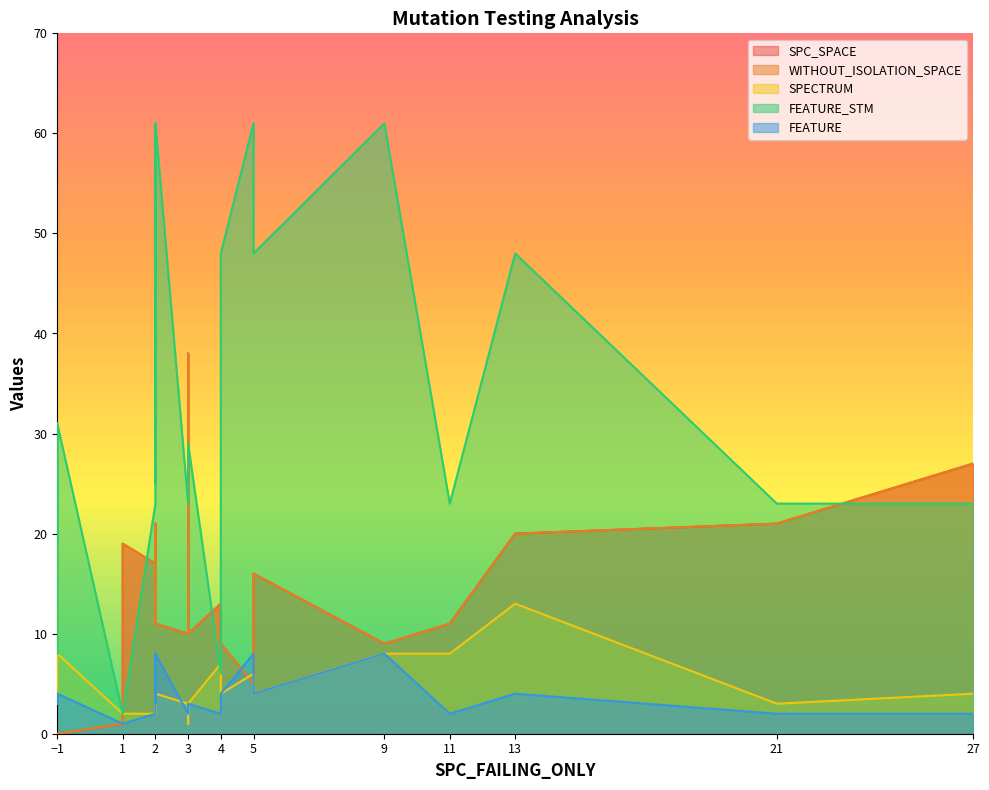

What is the lowest value of the FEATURE_STM series?

2